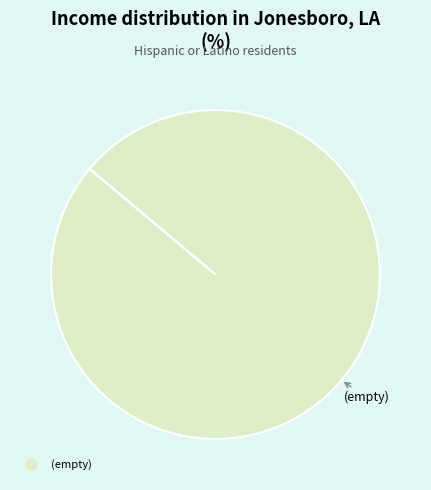

Is there any slice that represents more than half of the pie?

Yes